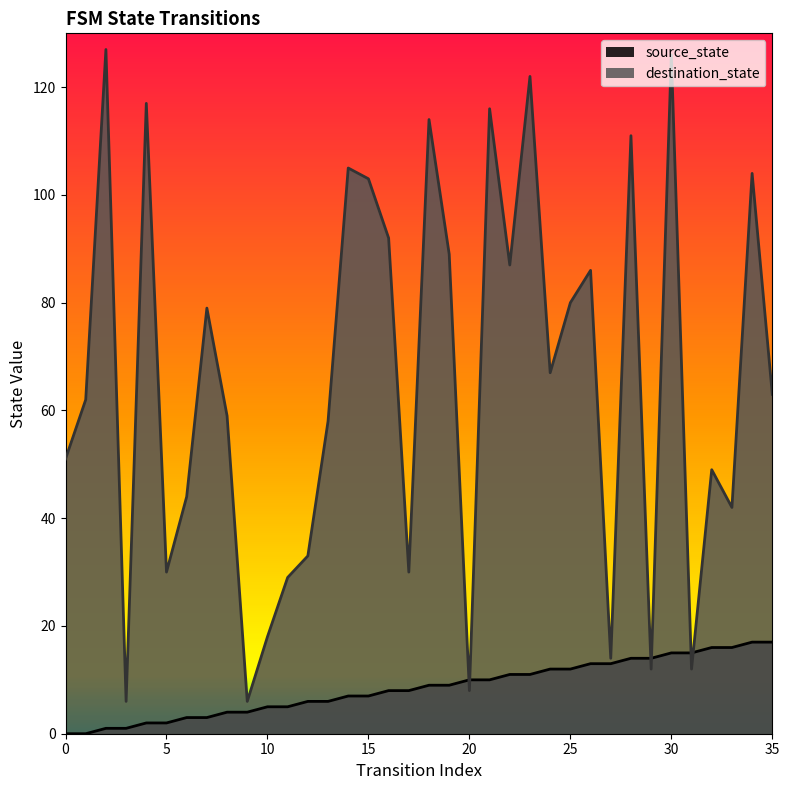

At which category is the sum across all series the highest?

30